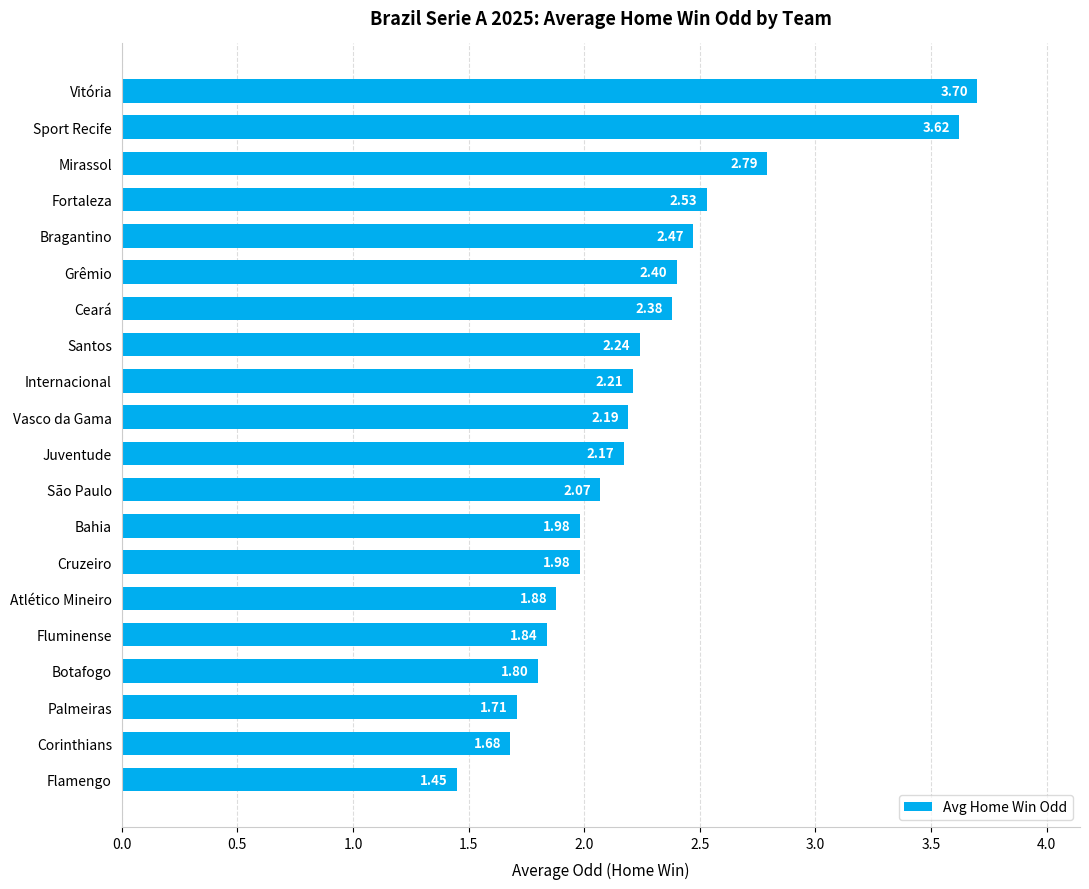

What is the ratio of the value at Bragantino to the value at Ceará?

1.0